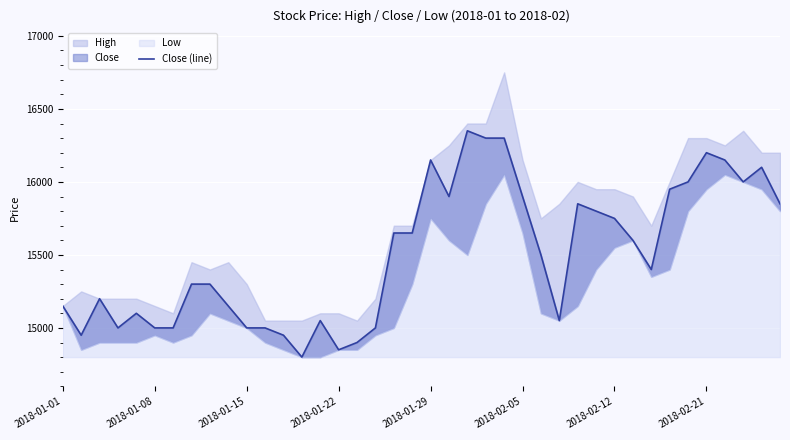

What is the average value?

15502